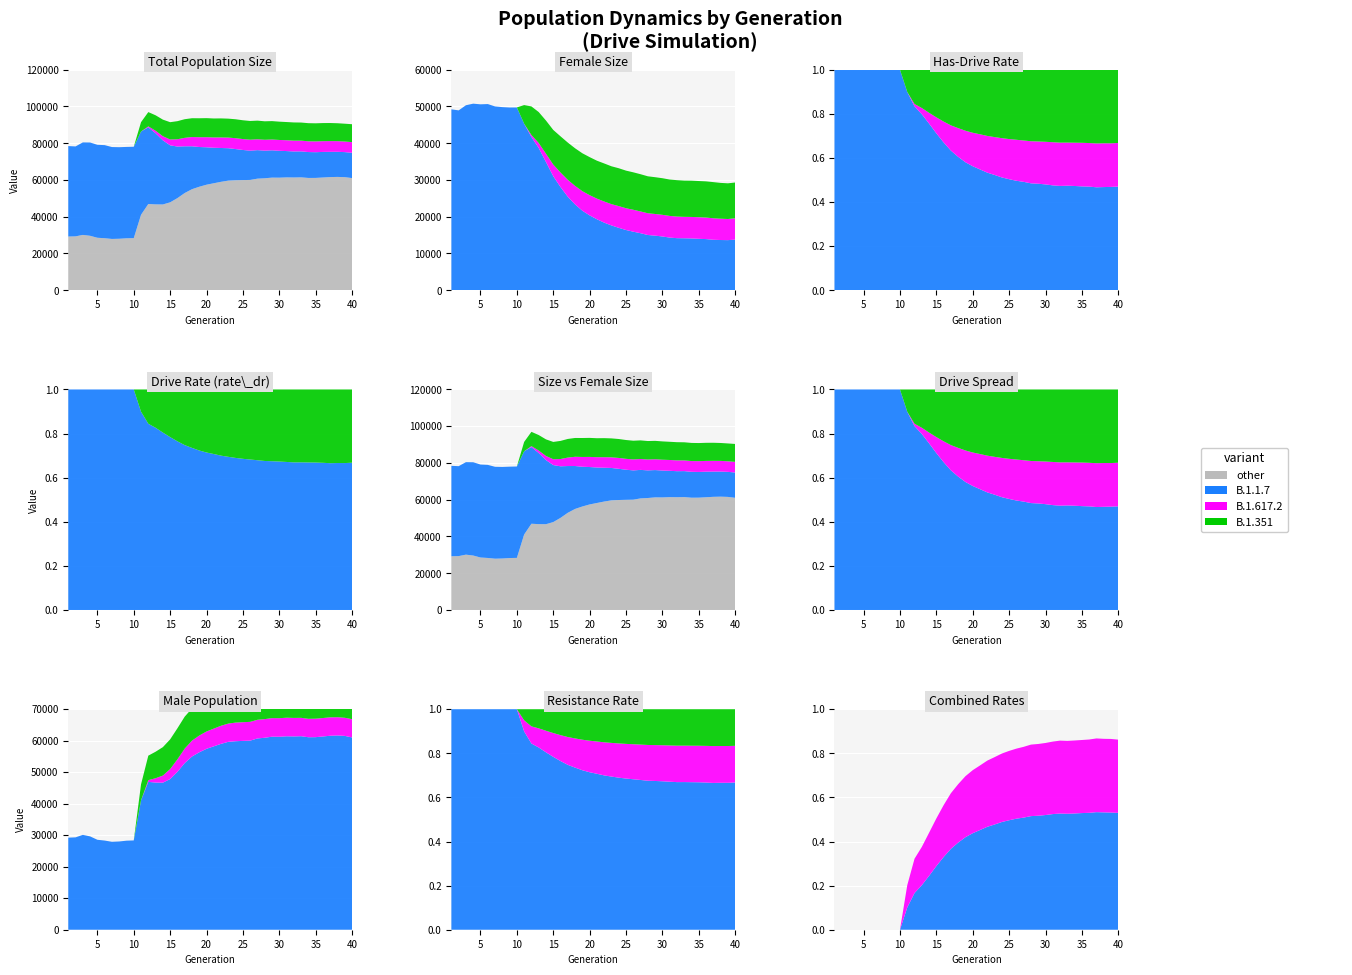

Reading left to right, transcribe all the data shown in this chart.

size: 78450.0	78260.0	80443.0	80394.0	79142.0	78964.0	77923.0	77841.0	77988.0	78083.0	91463.0	96944.0	95201.0	92846.0	91452.0	92004.0	93071.0	93606.0	93584.0	93648.0	93468.0	93507.0	93375.0	93039.0	92492.0	92109.0	92288.0	91936.0	92035.0	91738.0	91530.0	91309.0	91256.0	90911.0	90839.0	90971.0	90994.0	90875.0	90625.0	90348.0
female_size: 49221.0	48939.0	50335.0	50766.0	50587.0	50658.0	50010.0	49824.0	49722.0	49733.0	50384.0	50010.0	48483.0	46168.0	43617.0	41873.0	40175.0	38624.0	37267.0	36218.0	35247.0	34496.0	33724.0	33196.0	32544.0	32084.0	31567.0	31000.0	30755.0	30481.0	30123.0	29947.0	29827.0	29806.0	29712.0	29621.0	29418.0	29207.0	29091.0	29309.0
rate_has_drive: 0.0	0.0	0.0	0.0	0.0	0.0	0.0	0.0	0.0	0.0	0.1	0.2	0.2	0.2	0.3	0.3	0.4	0.4	0.4	0.4	0.5	0.5	0.5	0.5	0.5	0.5	0.5	0.5	0.5	0.5	0.5	0.5	0.5	0.5	0.5	0.5	0.5	0.5	0.5	0.5
rate_dr: 0.0	0.0	0.0	0.0	0.0	0.0	0.0	0.0	0.0	0.0	0.1	0.2	0.2	0.2	0.2	0.2	0.3	0.3	0.3	0.3	0.3	0.3	0.3	0.3	0.3	0.3	0.3	0.3	0.3	0.3	0.3	0.3	0.3	0.3	0.3	0.3	0.3	0.3	0.3	0.3